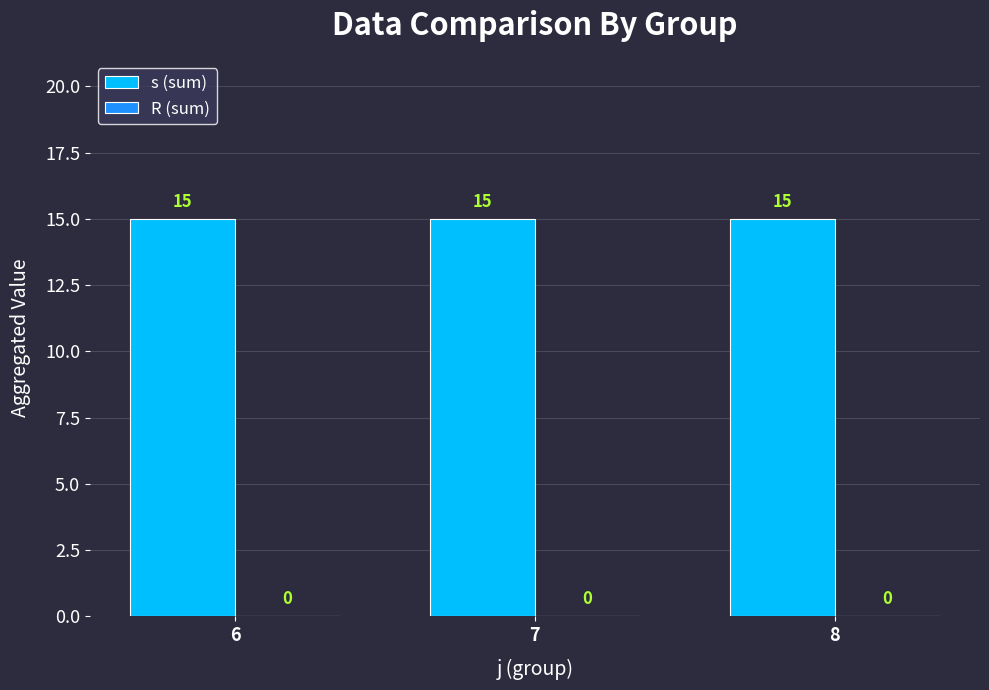

Rank the series by their average value, from lowest to highest.

R (sum), s (sum)